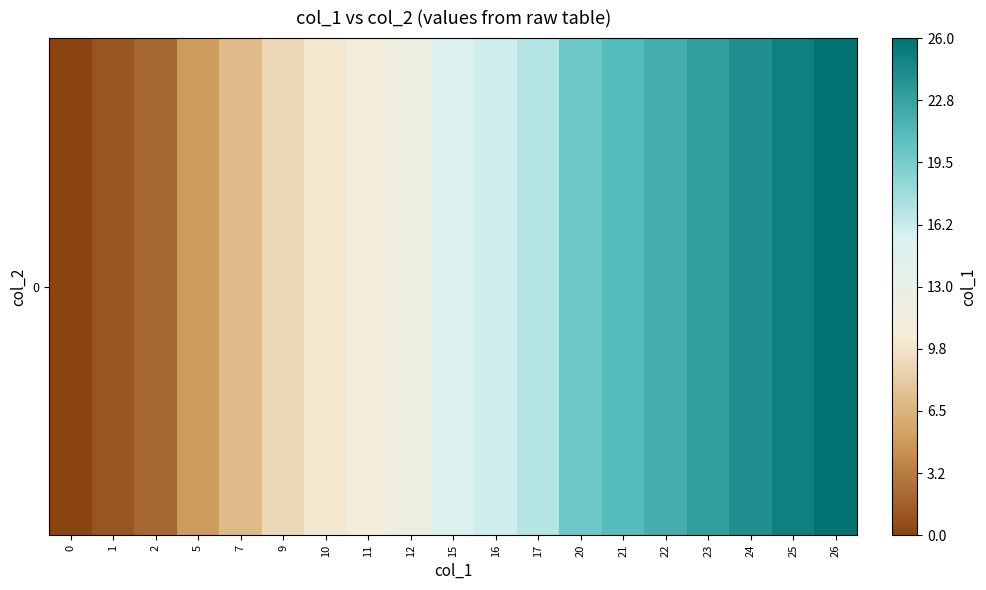

Reading left to right, extract all data points from this chart.

0=0	1=1	2=2	5=5	7=7	9=9	10=10	11=11	12=12	15=15	16=16	17=17	20=20	21=21	22=22	23=23	24=24	25=25	26=26